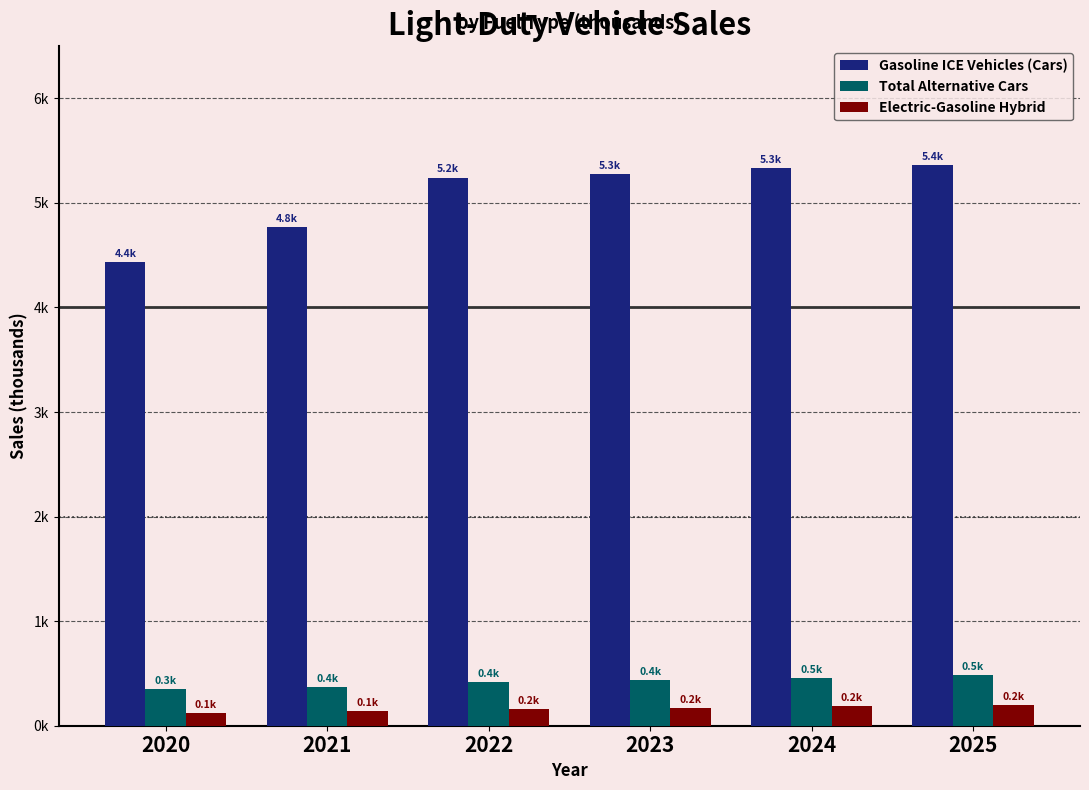

What are all the series names shown in the legend?

Gasoline ICE Vehicles (Cars), Total Alternative Cars, Electric-Gasoline Hybrid